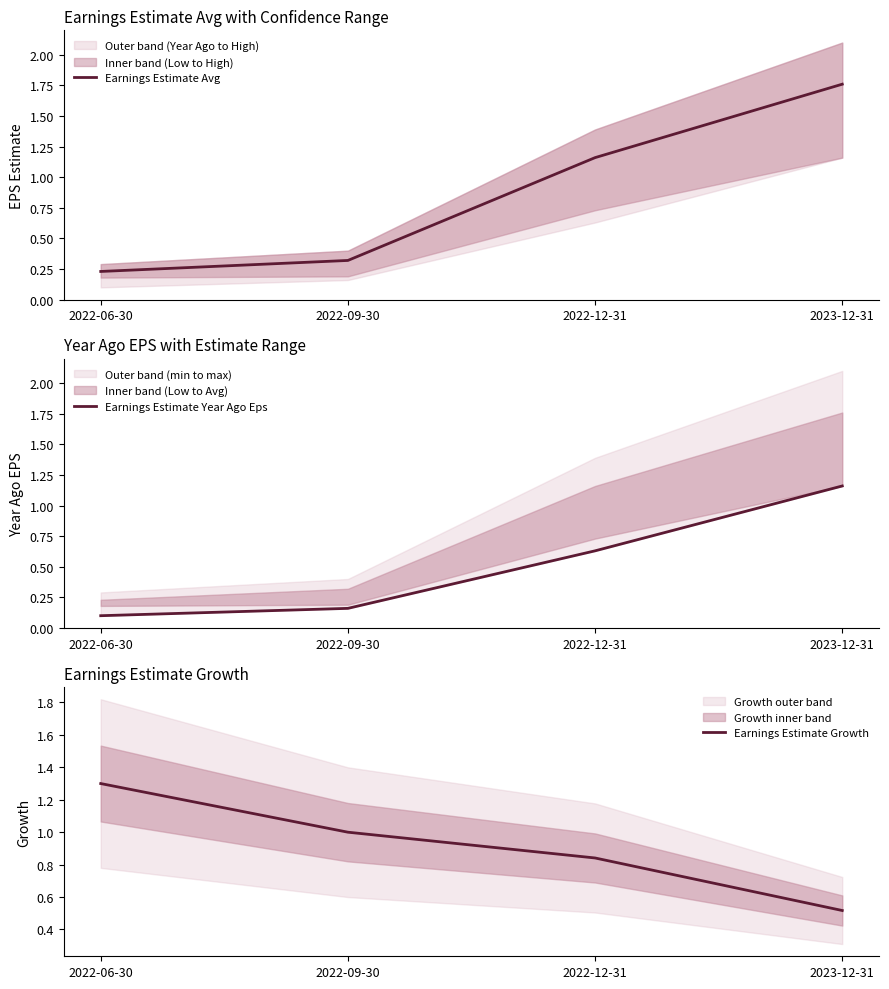

What is the difference between the maximum and minimum values in the Earnings Estimate Year Ago Eps series?

1.1